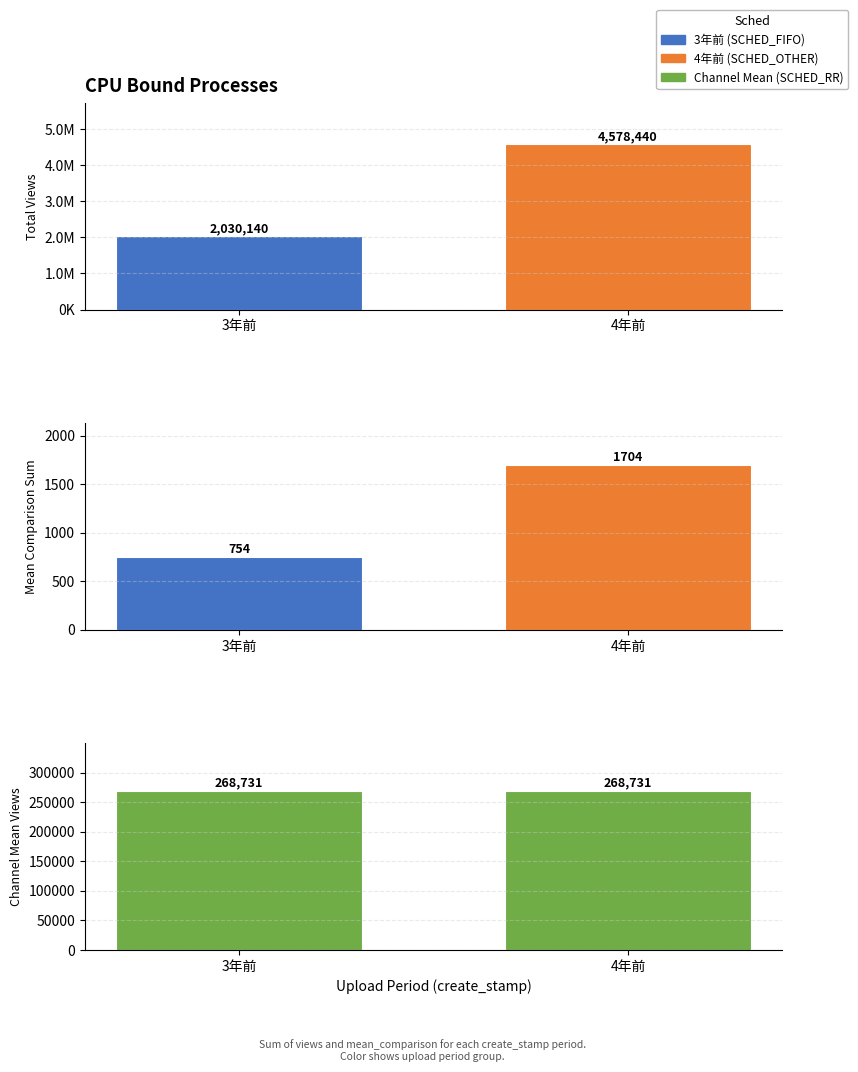

Count the number of categories in the chart.

2